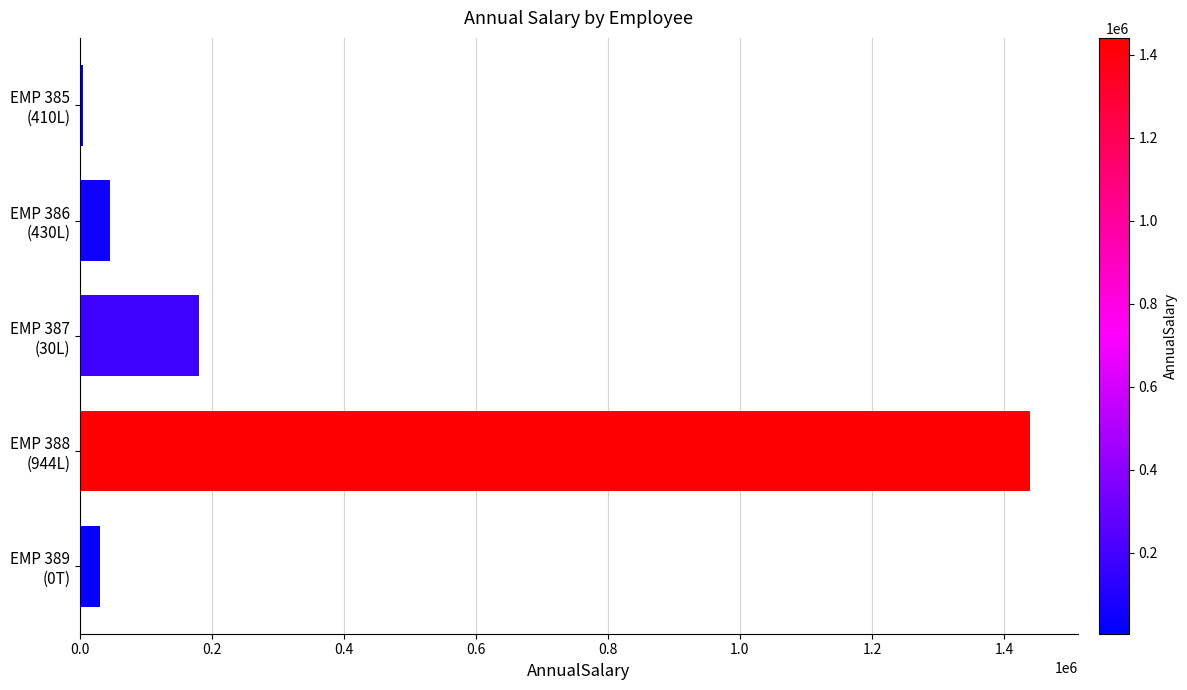

What is the sum of all values?

1701705.7